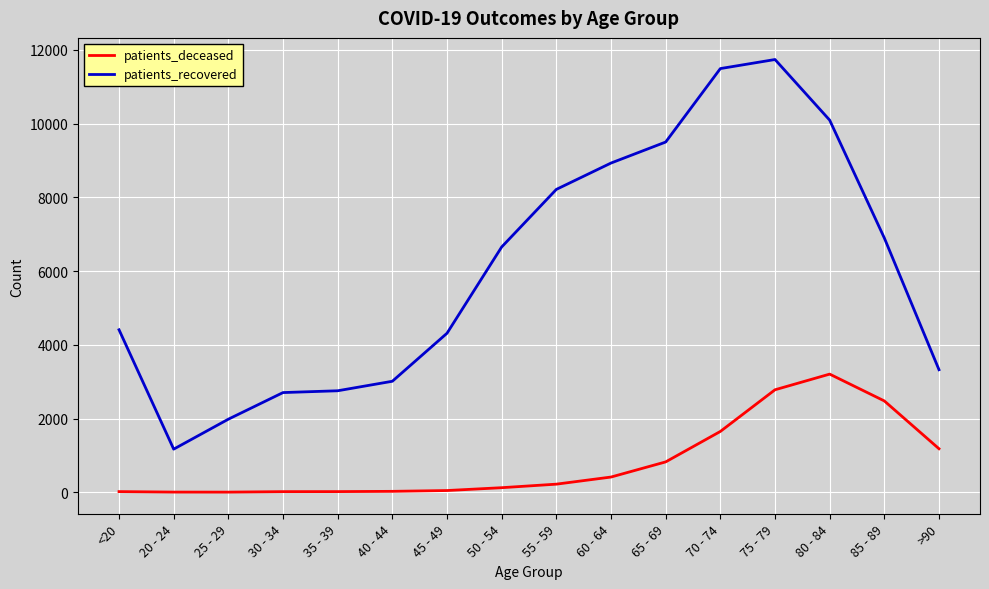

At which label does patients_recovered reach its peak?

75 - 79